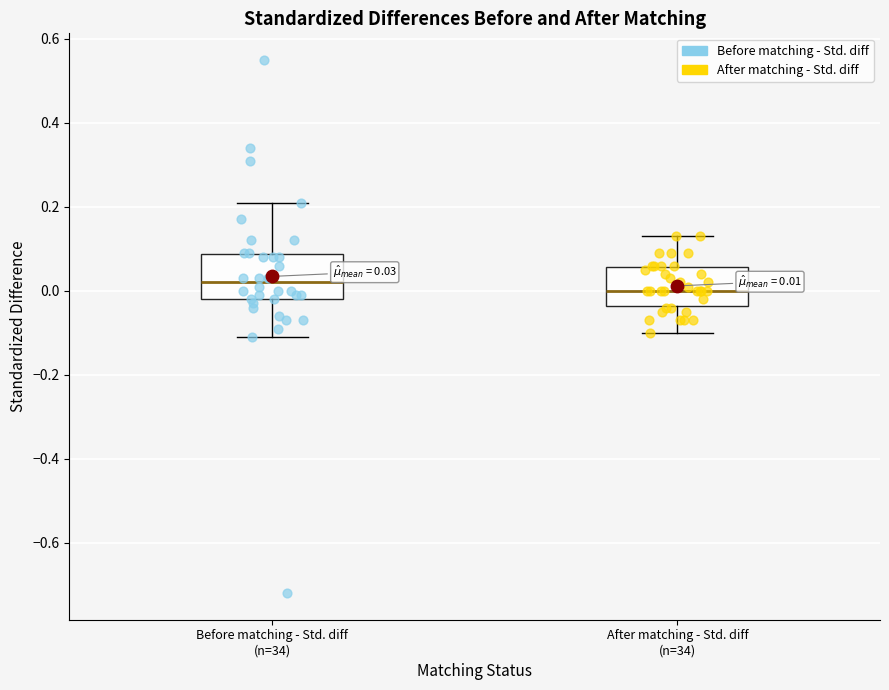

Which box has the highest median line?

Before matching - Std. diff (n=34)